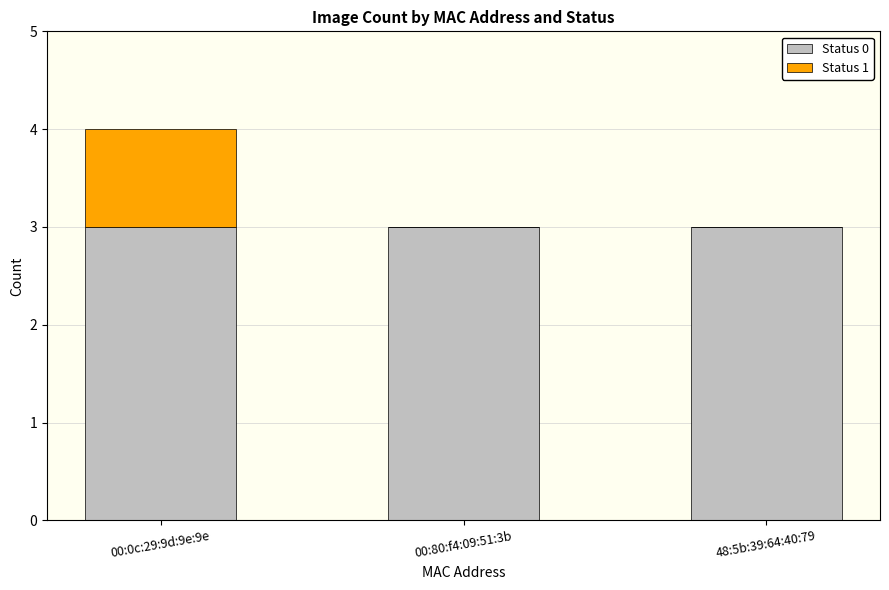

At which category is the sum across all series the highest?

00:0c:29:9d:9e:9e